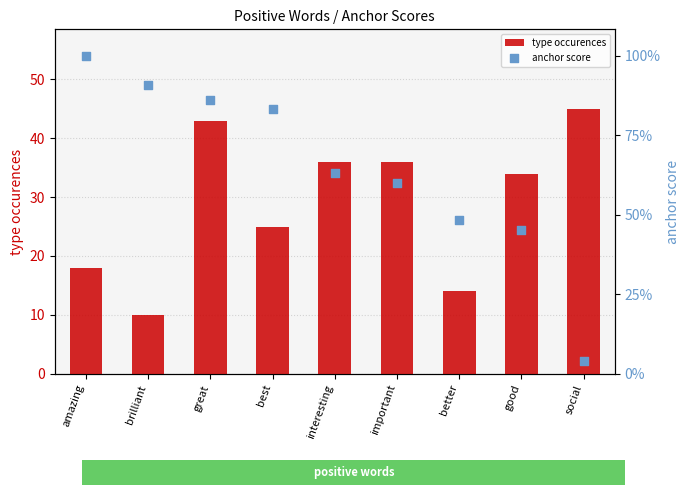

True or false: type occurences has a value of 45 at social.

True